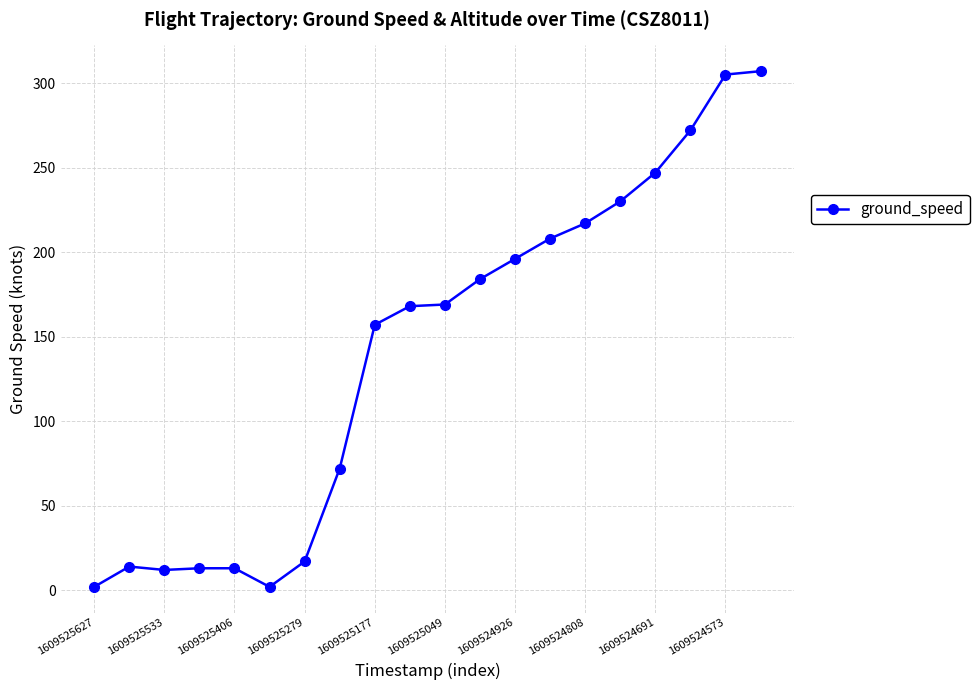

Is this an area chart (filled region under the line)?

No